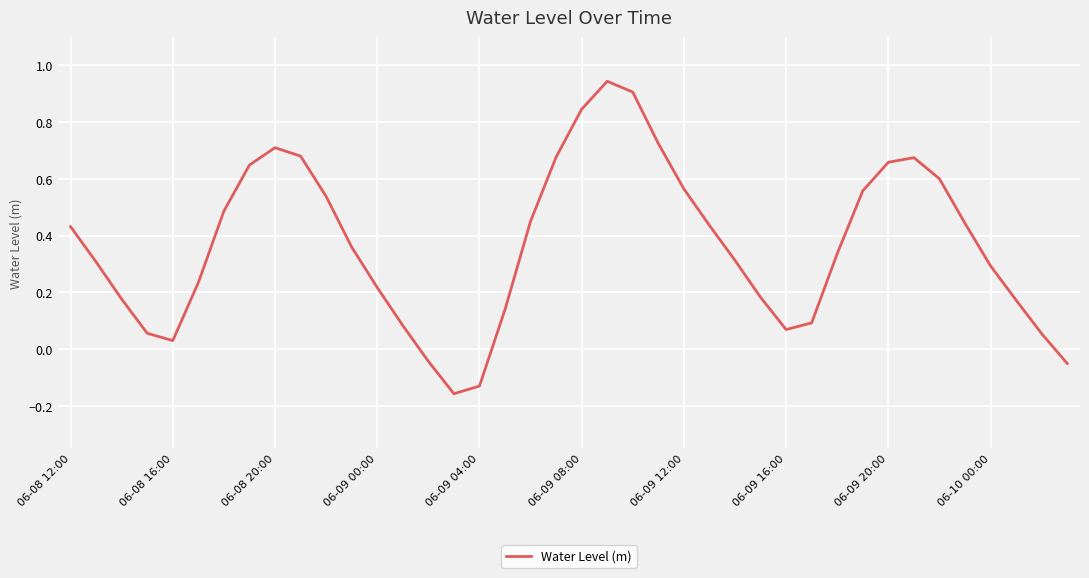

What is the difference between the maximum and minimum values?

1.1